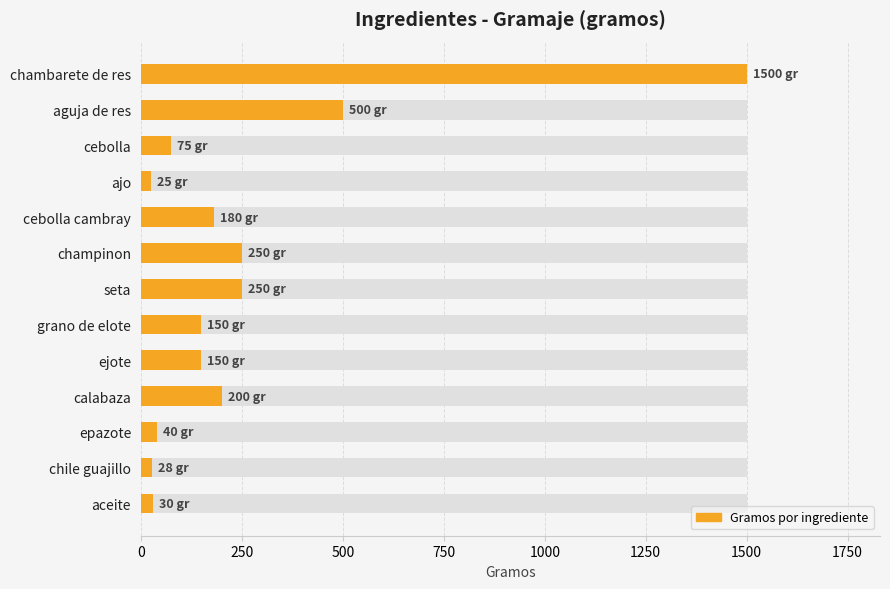

Is it true that the value at champinon is 250?

True